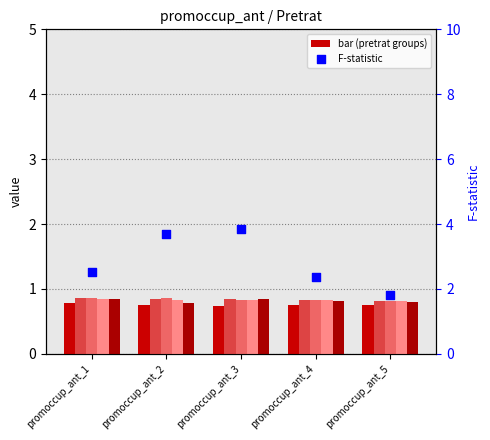

Between promoccup_ant_1 and promoccup_ant_5, which is larger?

promoccup_ant_1